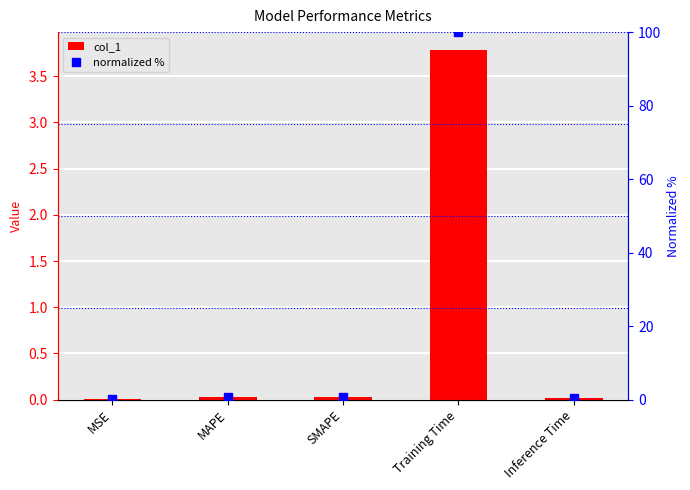

Which label corresponds to the smallest value in the chart?

MSE